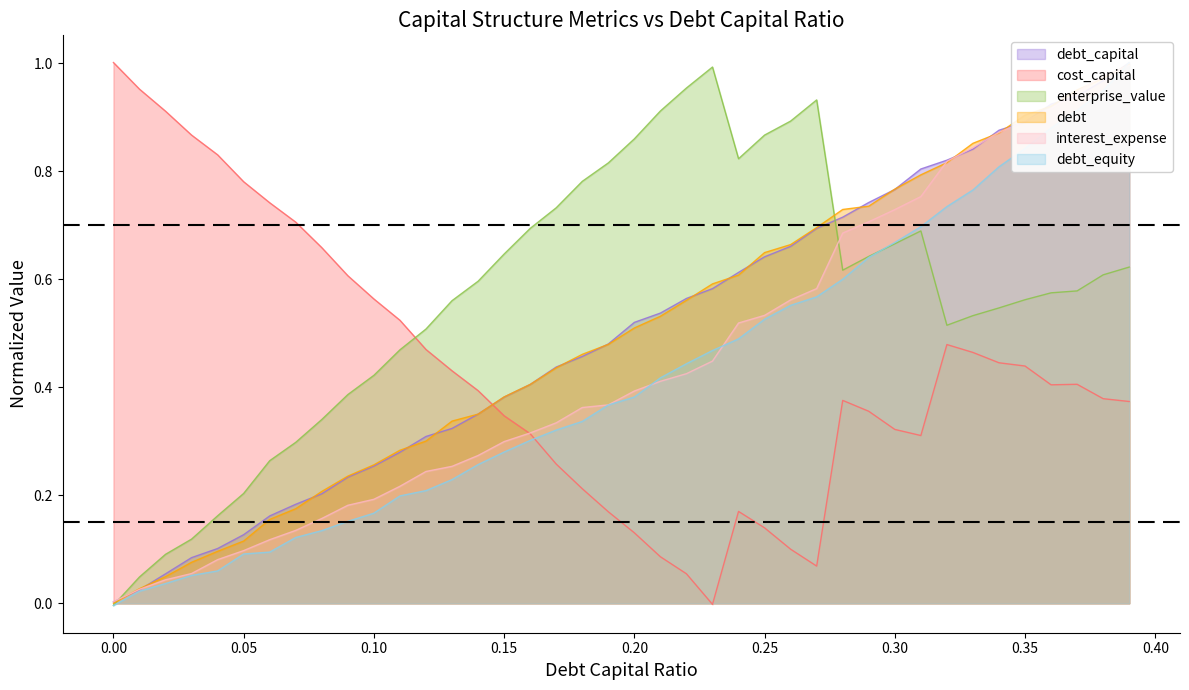

What is the difference between the maximum and second lowest values in the debt series?

1.0